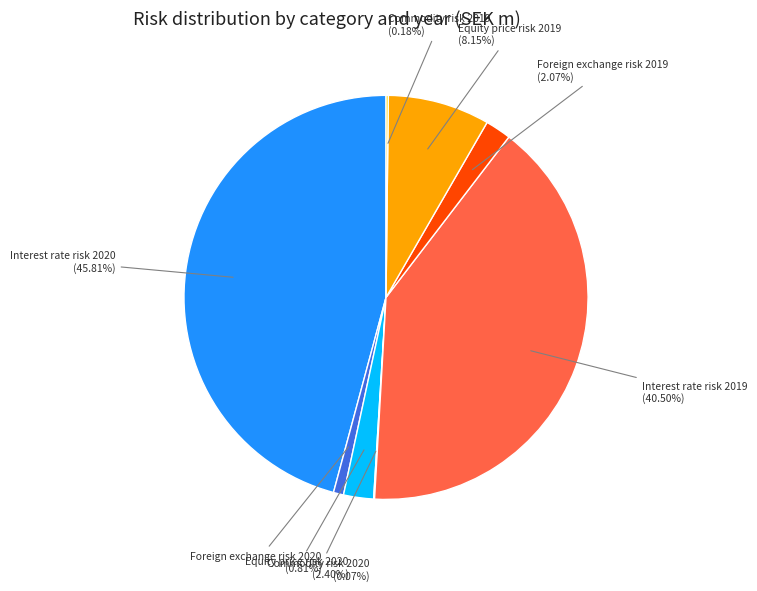

Does any single category account for the majority?

No